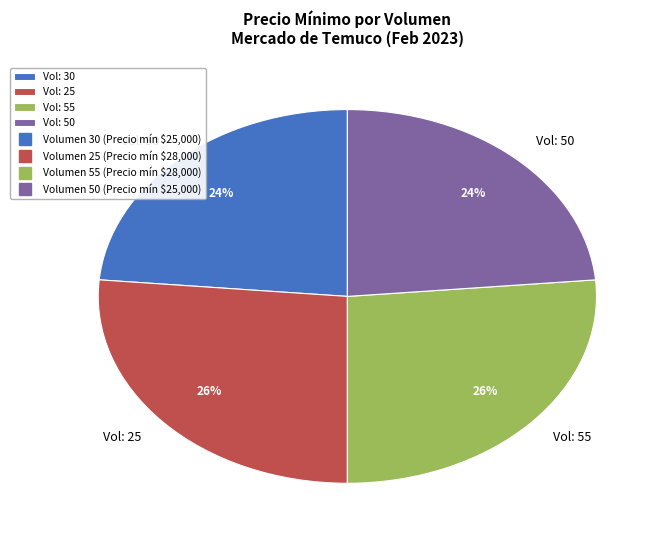

Is there any slice that represents more than half of the pie?

No